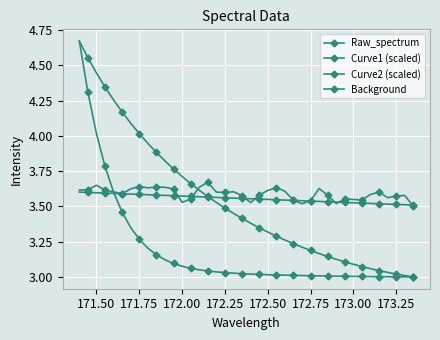

How many series are shown in this chart?

4